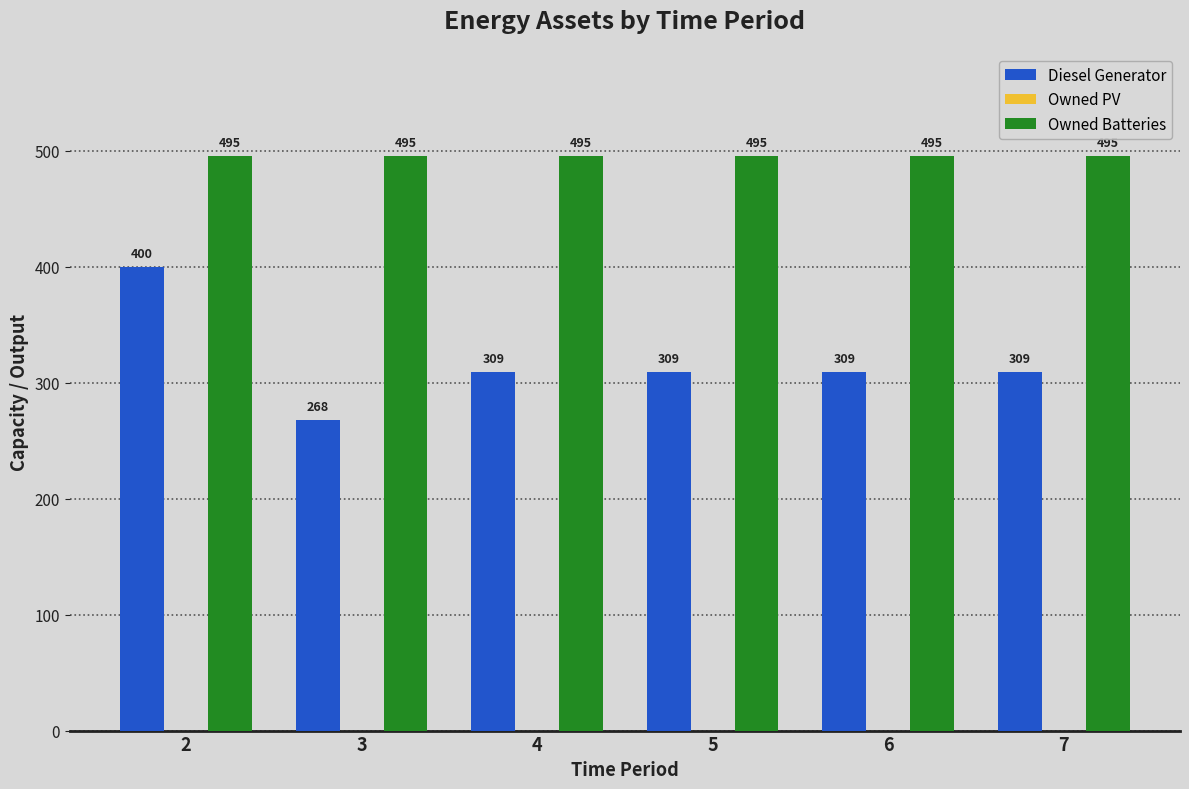

At which category is the sum across all series the highest?

2